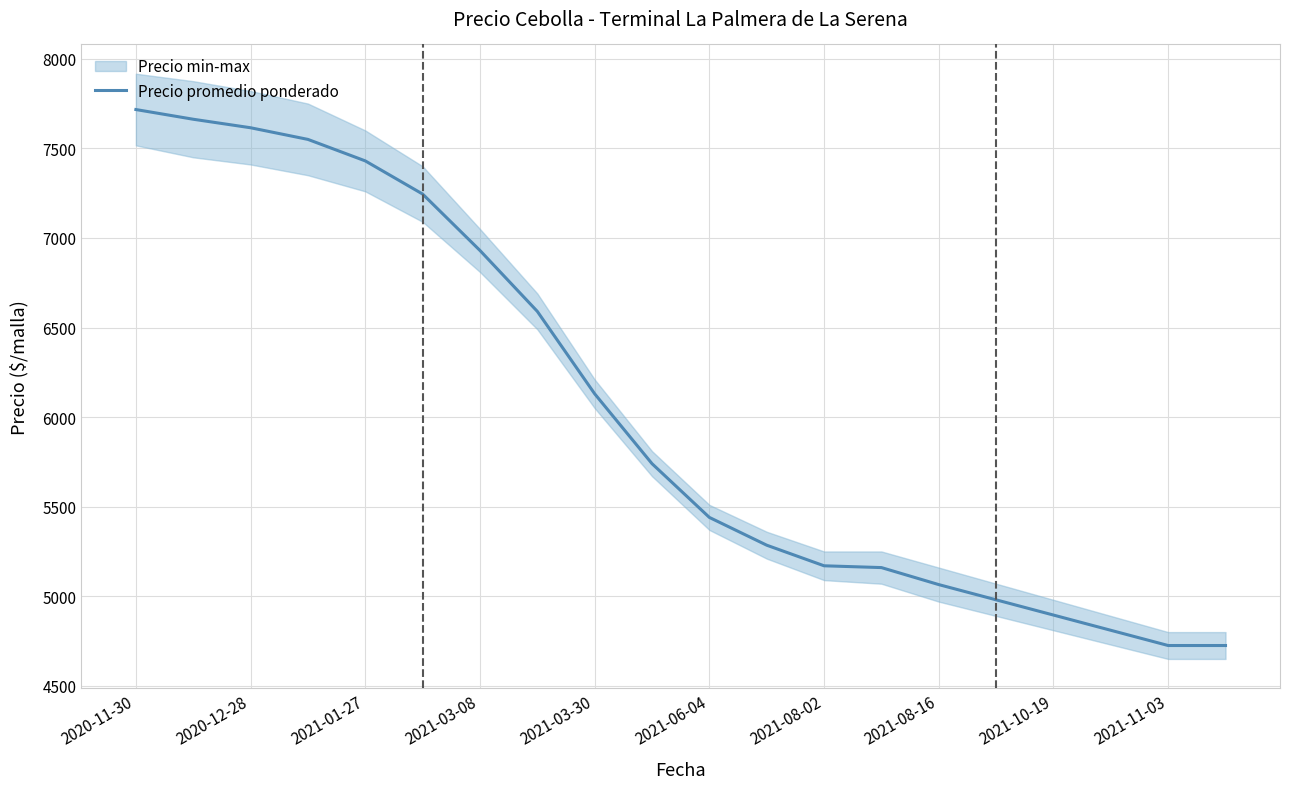

Reading left to right, transcribe all the data shown in this chart.

7716.7	7662.5	7615.0	7550.0	7430.0	7245.0	6930.0	6590.0	6130.0	5740.0	5440.0	5285.0	5170.0	5160.0	5065.0	4980.0	4895.0	4810.0	4725.0	4725.0